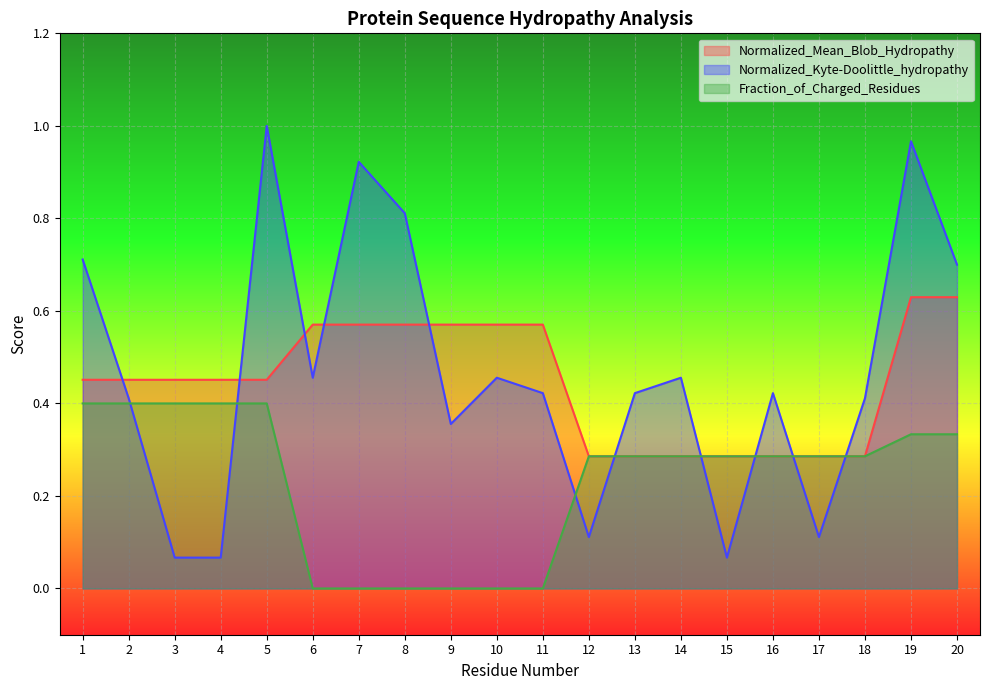

Count the number of data series in this chart.

3